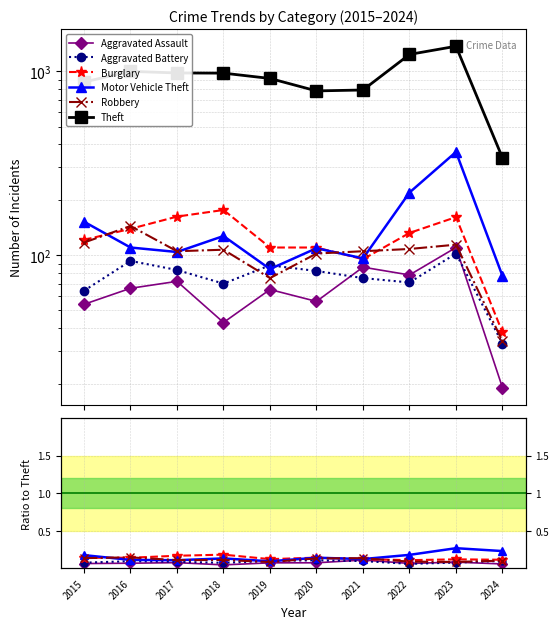

How many interior local peaks does the Aggravated Battery series have?

2